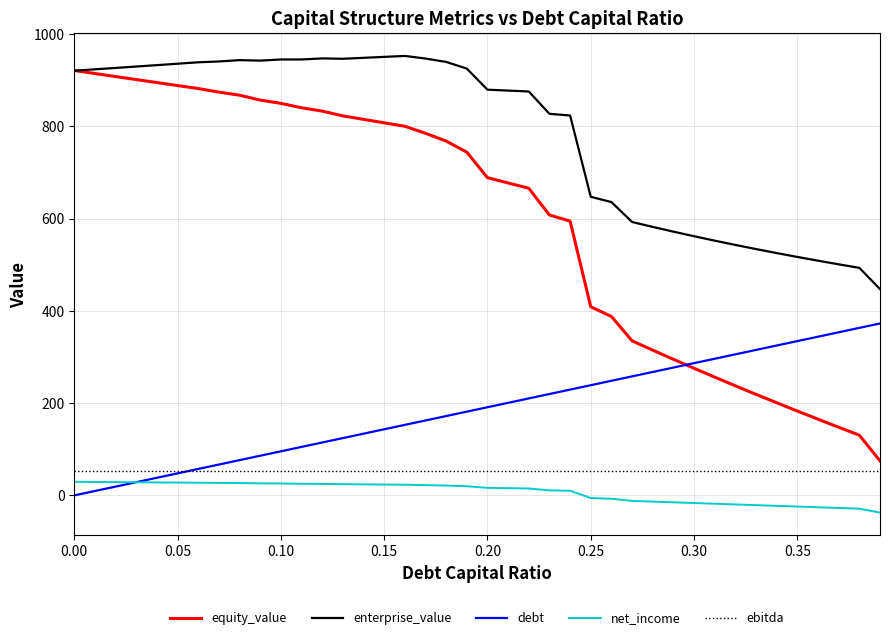

What is the maximum value for equity_value?

921.4